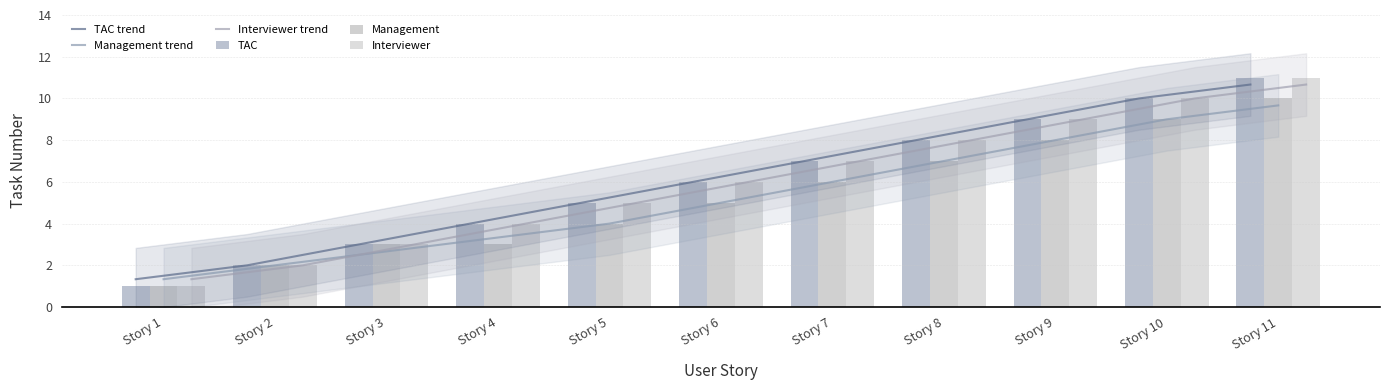

At how many categories does at least one series exceed 1?

11